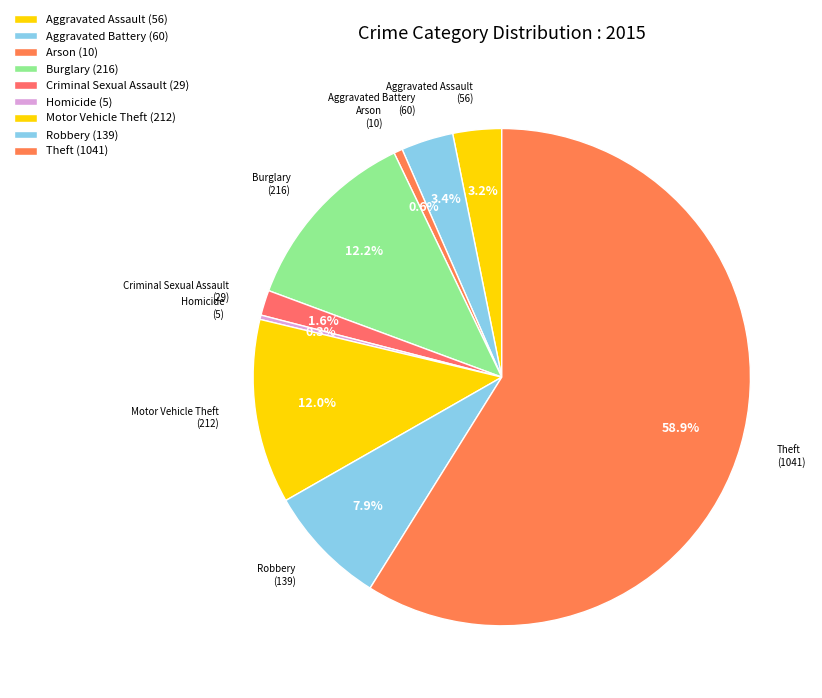

Does Burglary represent more than half of the total?

No